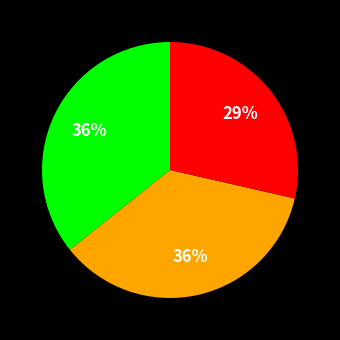

Is there a majority slice in this chart?

No